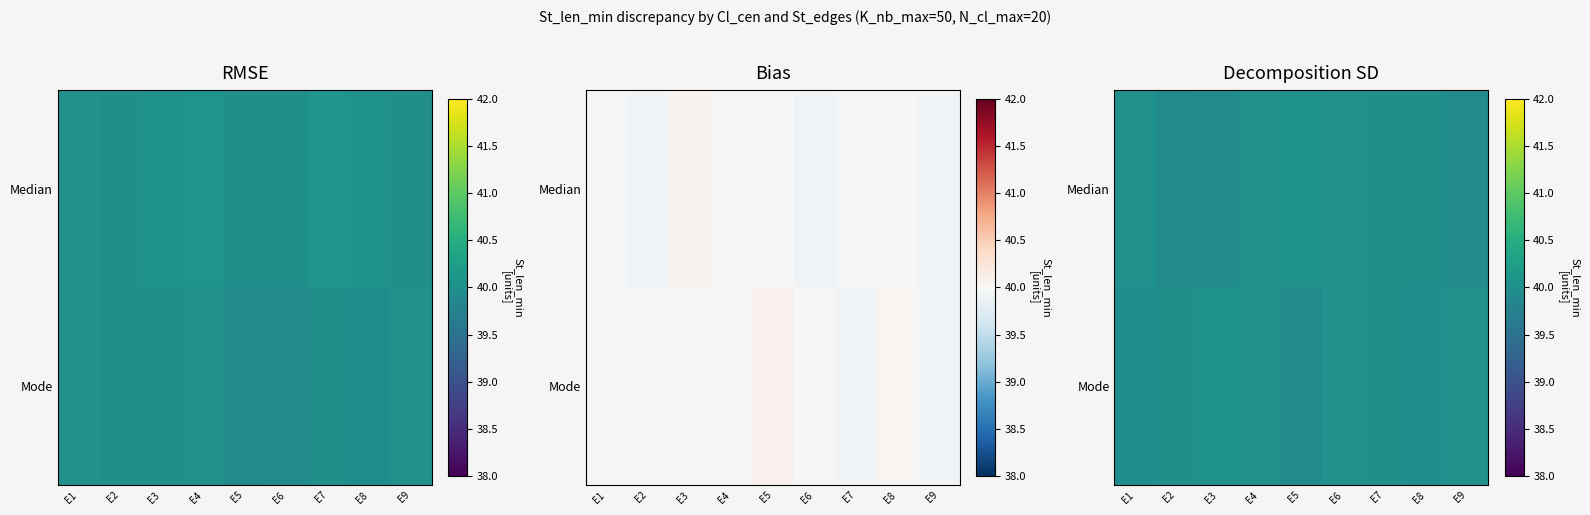

The value of Median at E6 is 67.2. True or false?

False